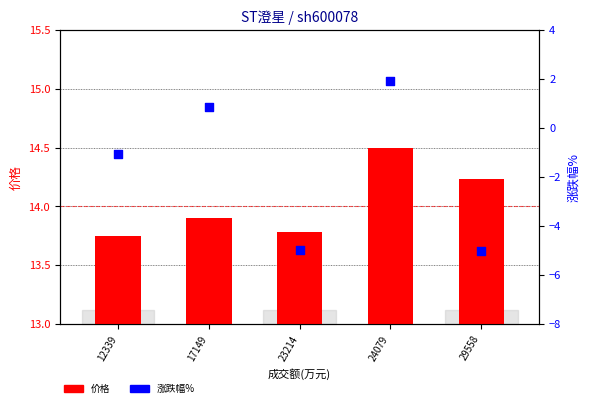

Which series contains the lowest Y value?

涨跌幅%